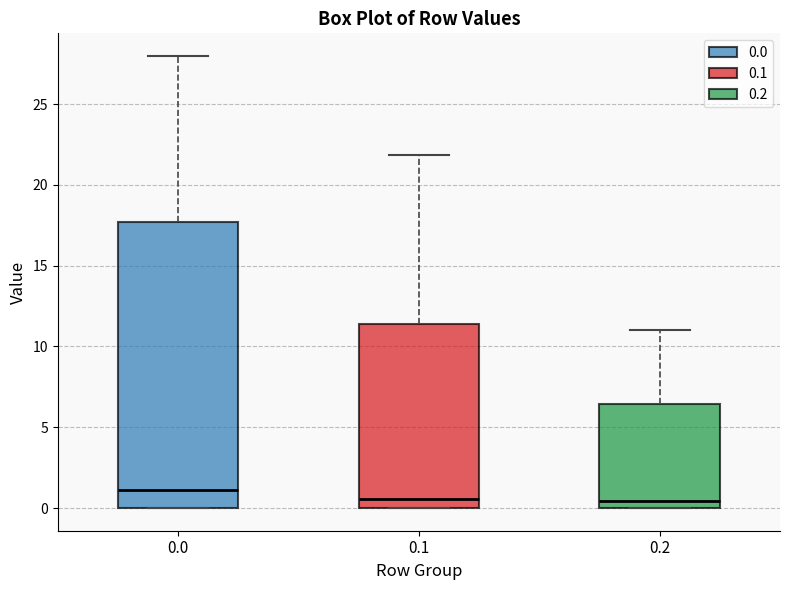

Where is the lower edge of the box at x = 0.0 on the y-axis? The values are not printed on the chart, so give them approximately, as read against the axis.

0.0